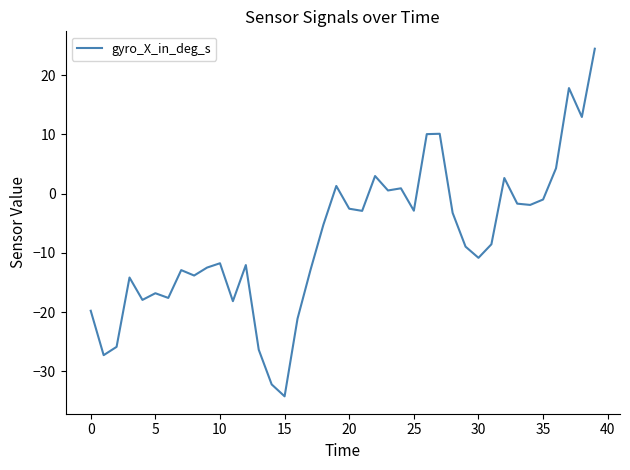

What is the greatest value displayed?

24.5